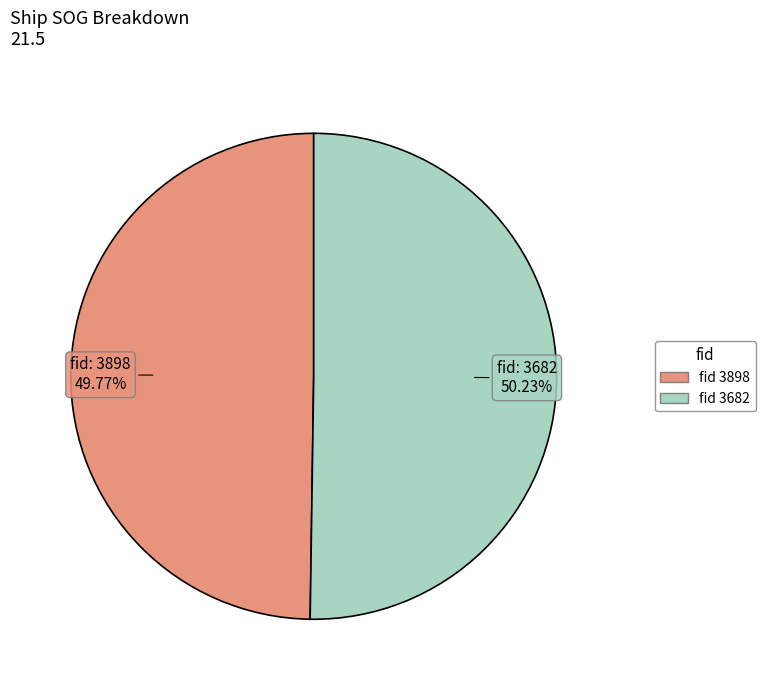

Is there a majority slice in this chart?

Yes